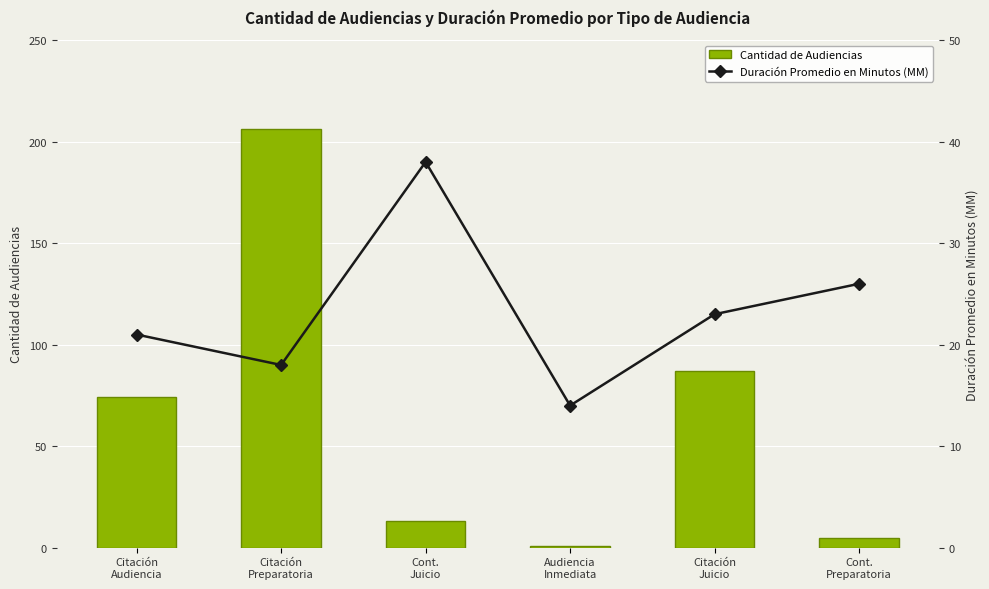

What is the value of the Duración Promedio en Minutos (MM) bar at the 2nd from the left?

18